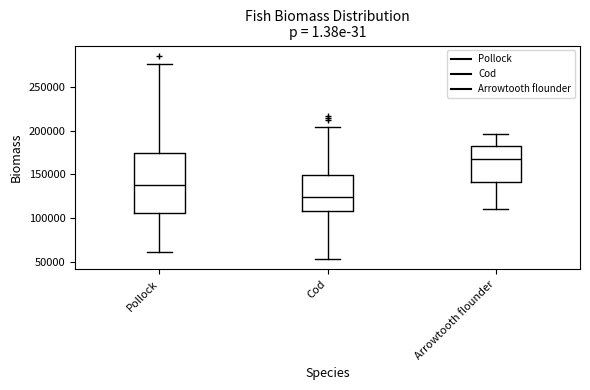

Reading left to right, read every box against the y-axis: the position of its median line, the range the box covers, and the ends of its whiskers. The values are not printed on the chart, so give them approximately, as read against the axis.

Pollock: median 140000, box 105000 to 175000, whiskers 60000 to 275000
Cod: median 125000, box 110000 to 150000, whiskers 55000 to 205000
Arrowtooth flounder: median 170000, box 140000 to 185000, whiskers 110000 to 195000